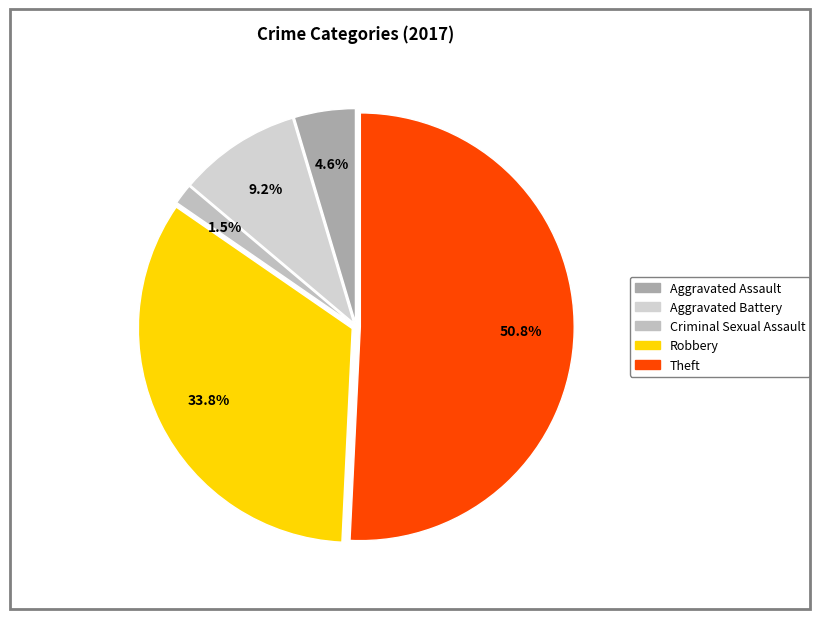

What is the largest slice in the pie chart?

Theft